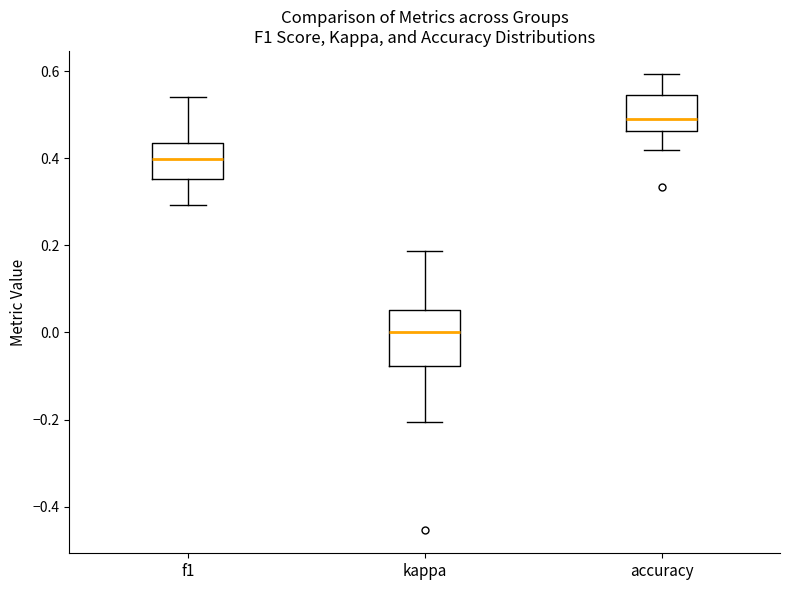

Reading left to right, transcribe this box plot: for each box, give where its median line is, the range the box spans, and where its two whiskers end, as read against the y-axis. The values are not printed on the chart, so give them approximately, as read against the axis.

f1: median 0.40, box 0.36 to 0.44, whiskers 0.30 to 0.54
kappa: median 0.00, box -0.08 to 0.06, whiskers -0.20 to 0.18
accuracy: median 0.50, box 0.46 to 0.54, whiskers 0.42 to 0.60